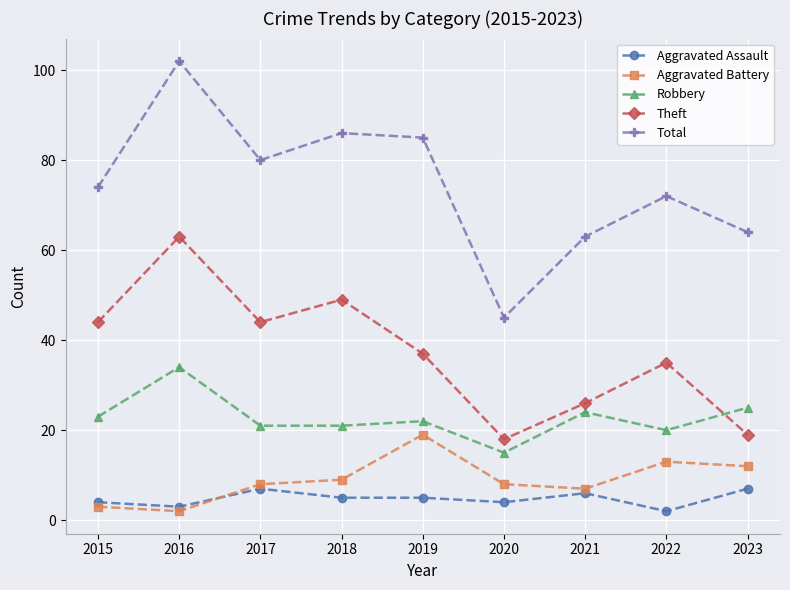

What is the difference between the highest and lowest values at 2015?

71